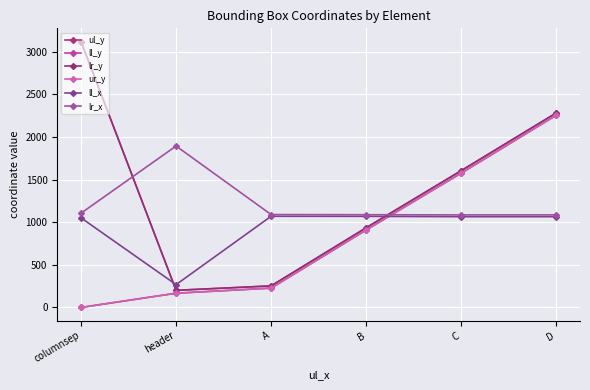

Does the chart have visible grid lines?

Yes